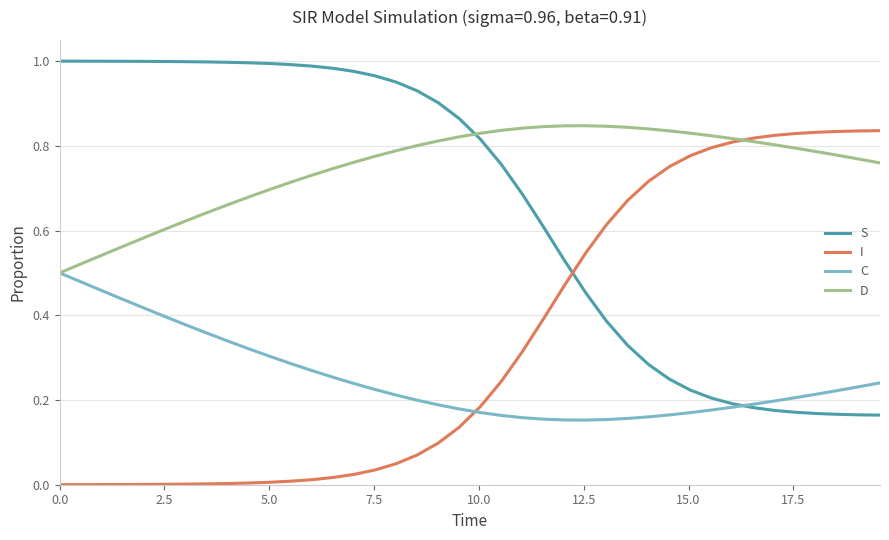

Which series has the largest total across all categories?

D